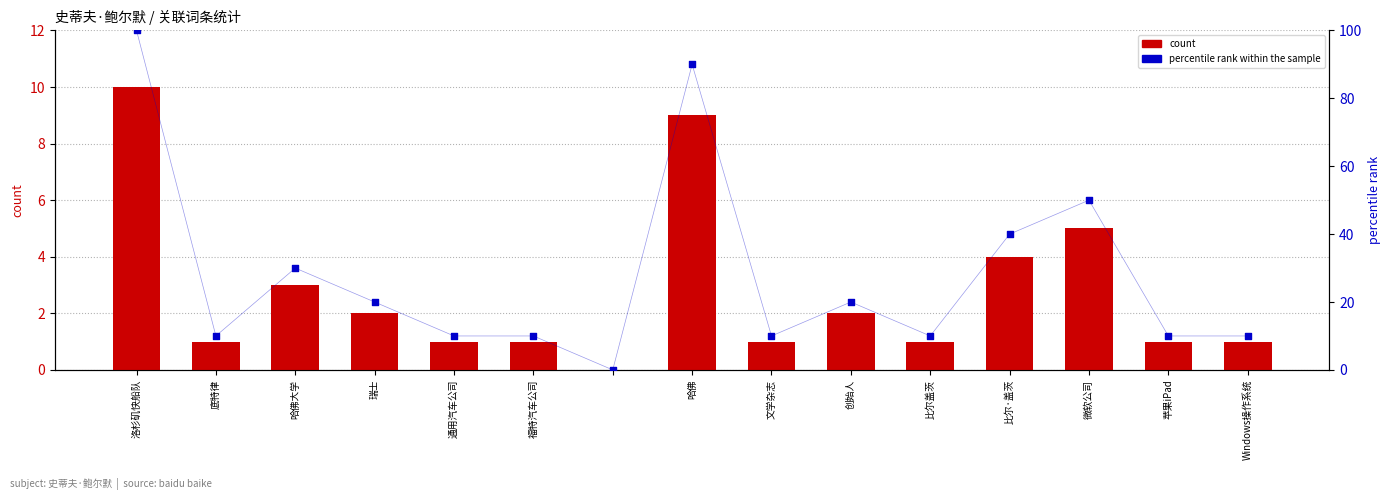

At how many categories does at least one series exceed 65?

2